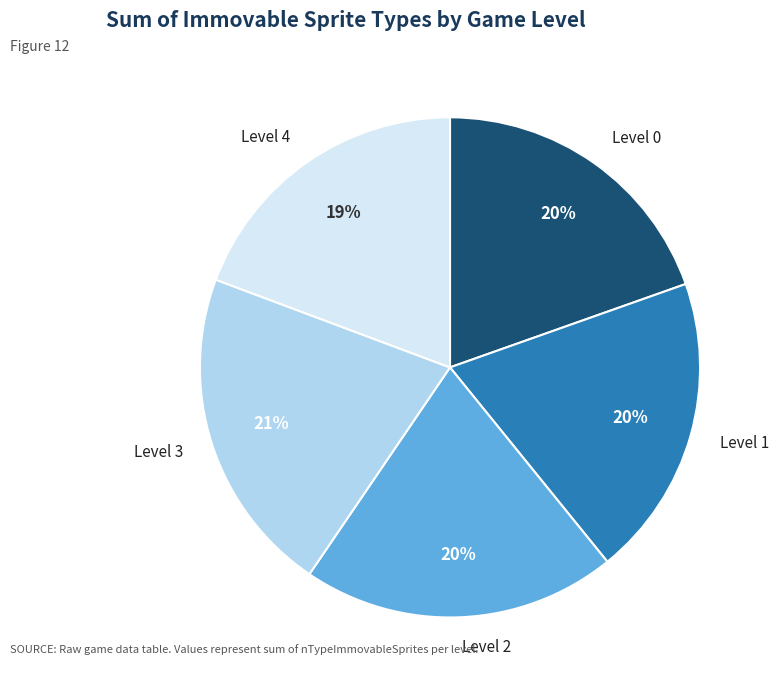

Does any single category account for the majority?

No